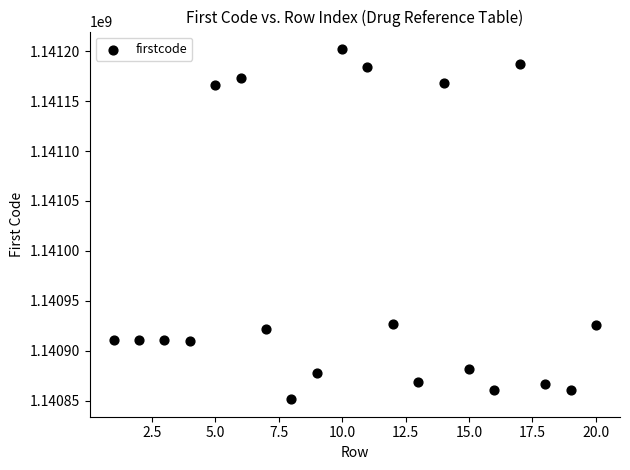

What is the range of Y values (max minus min)?

350422